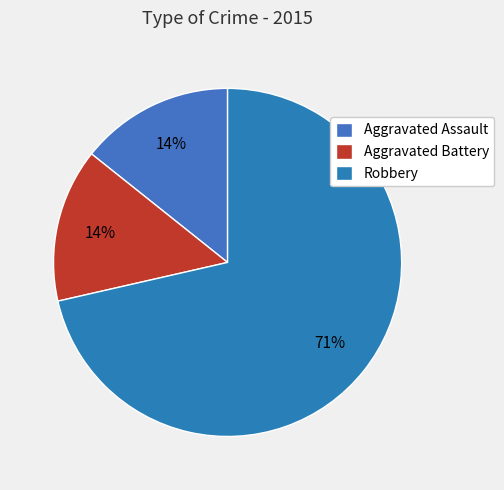

Count the number of slices in the pie.

3